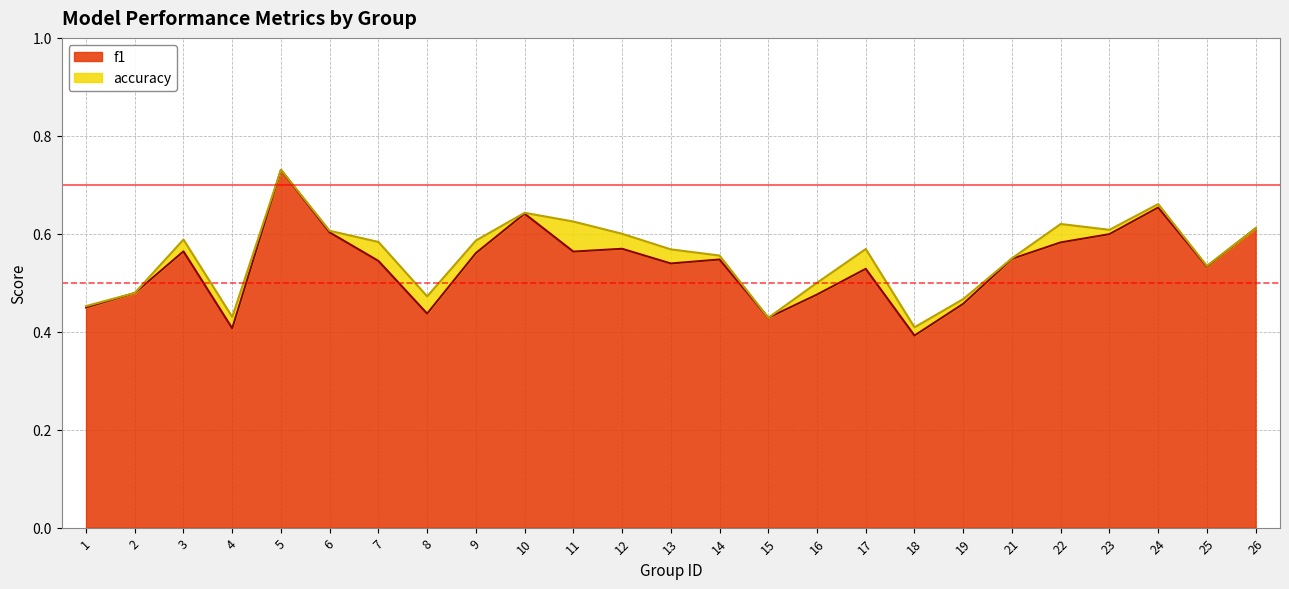

At which category does f1 reach its first local peak?

3